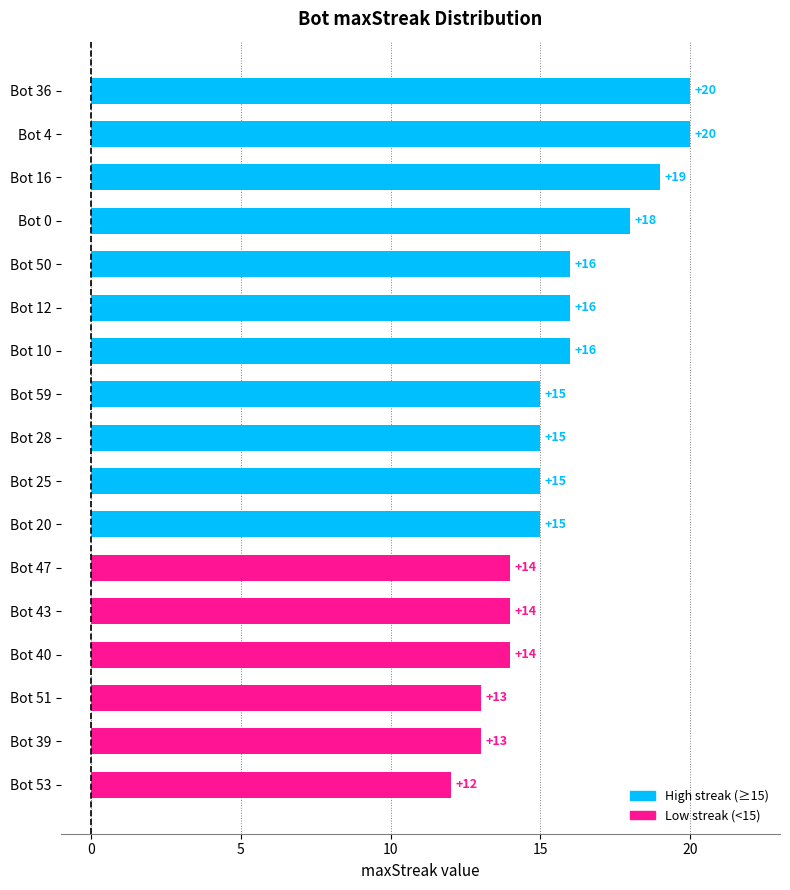

How many data points are less than 15?

6